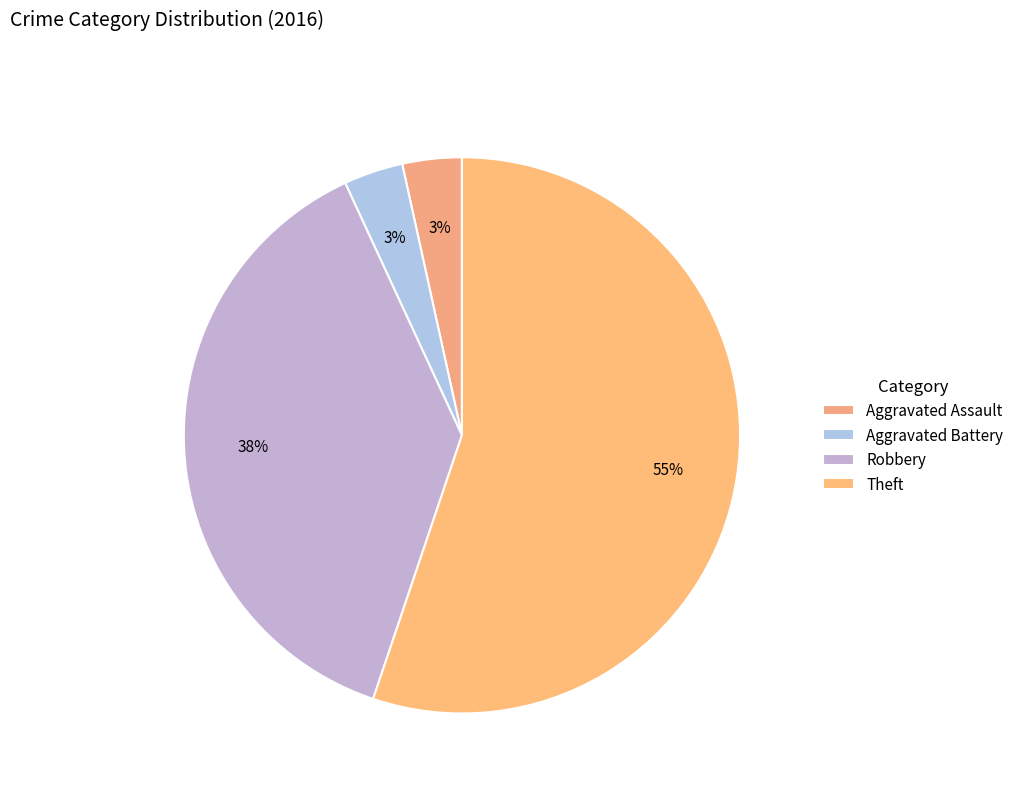

Does any single category account for the majority?

Yes